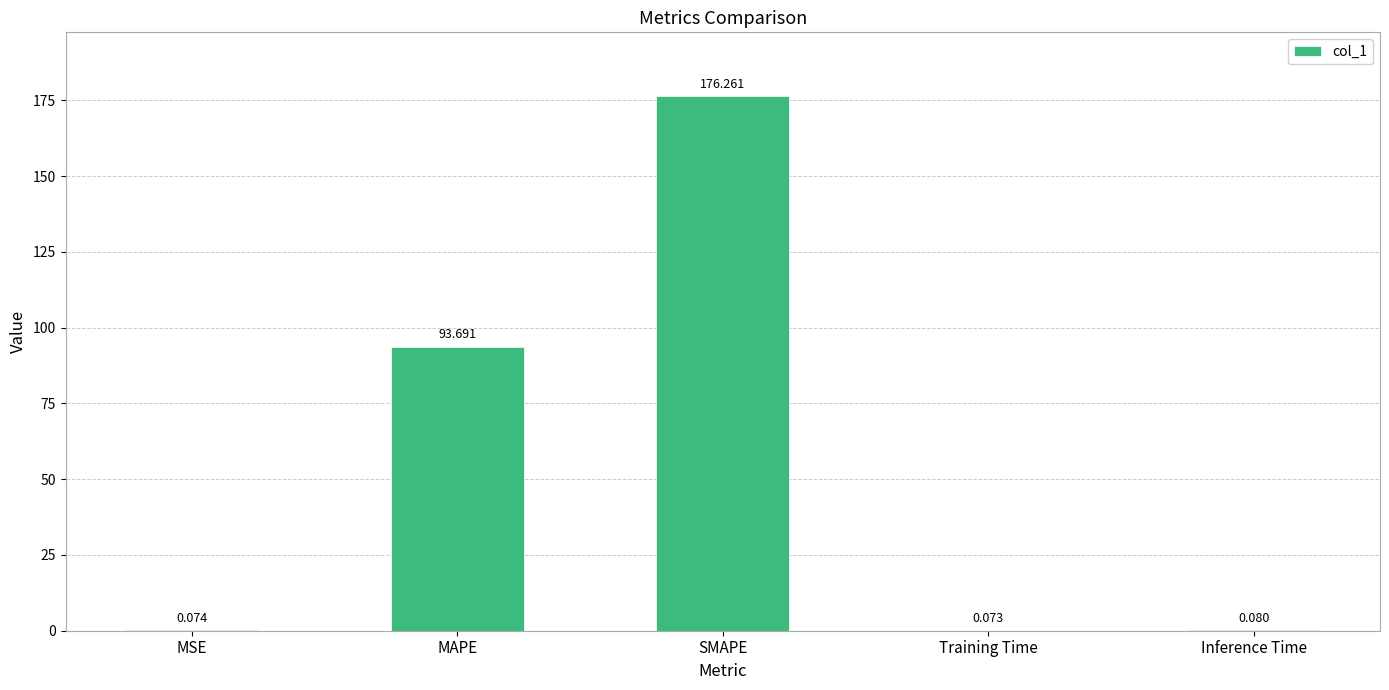

At which label is the value closest to 88?

MAPE